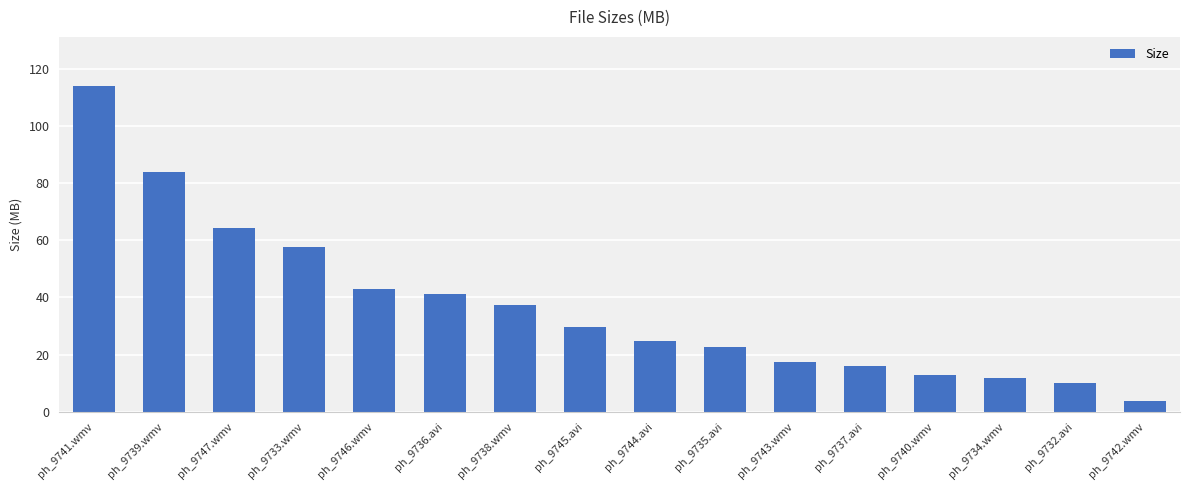

Rank the categories by value from lowest to highest.

ph_9742.wmv, ph_9732.avi, ph_9734.wmv, ph_9740.wmv, ph_9737.avi, ph_9743.wmv, ph_9735.avi, ph_9744.avi, ph_9745.avi, ph_9738.wmv, ph_9736.avi, ph_9746.wmv, ph_9733.wmv, ph_9747.wmv, ph_9739.wmv, ph_9741.wmv